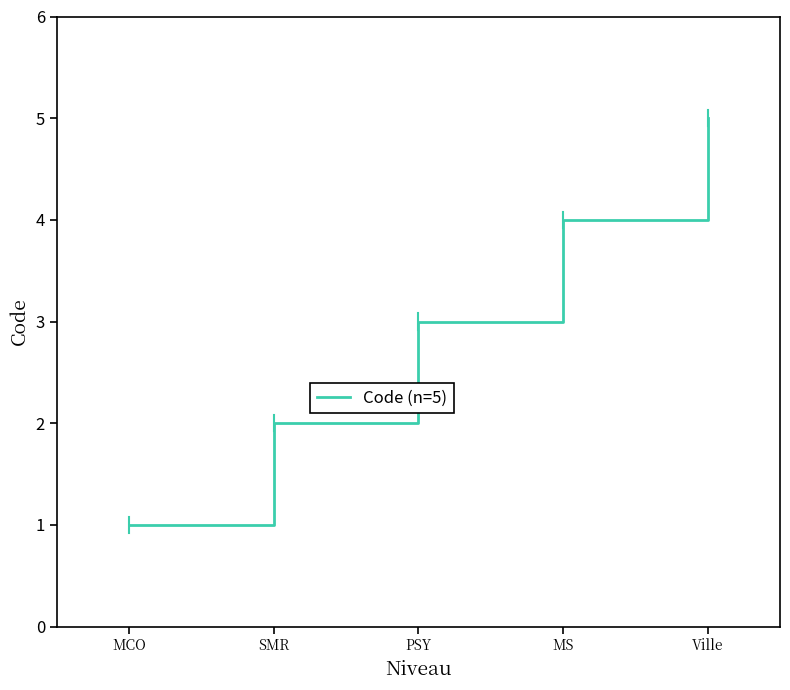

What value does the data have at MS?

4